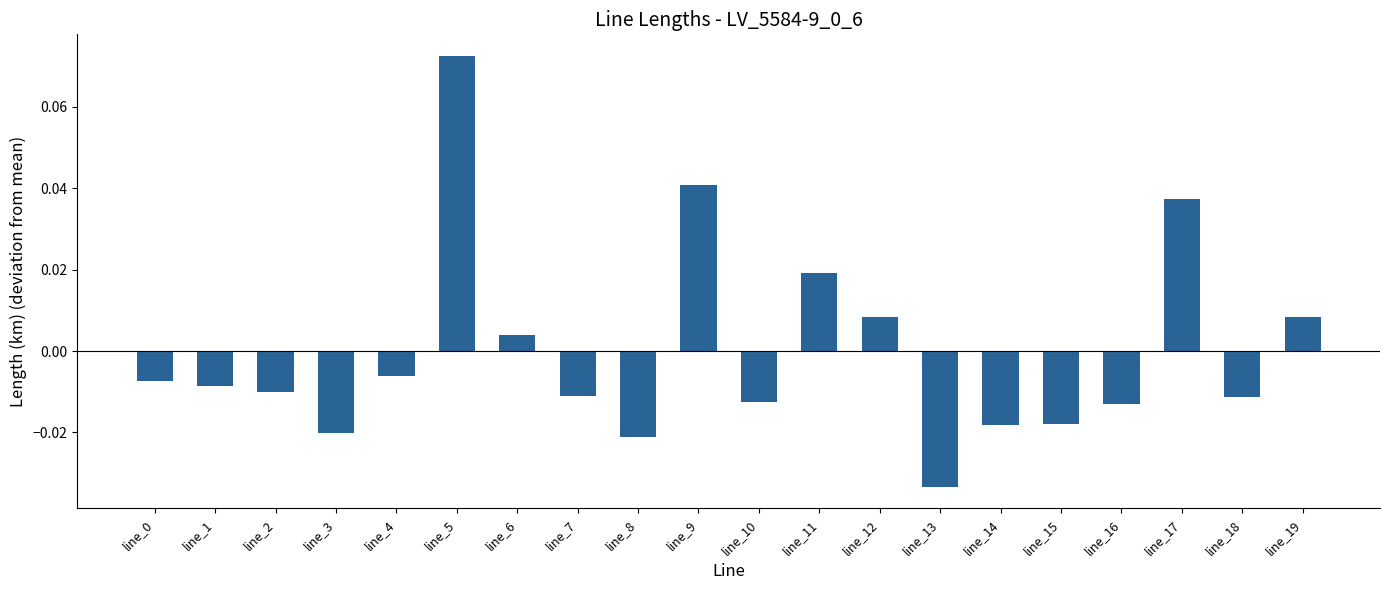

Which label corresponds to the smallest value in the chart?

line_13